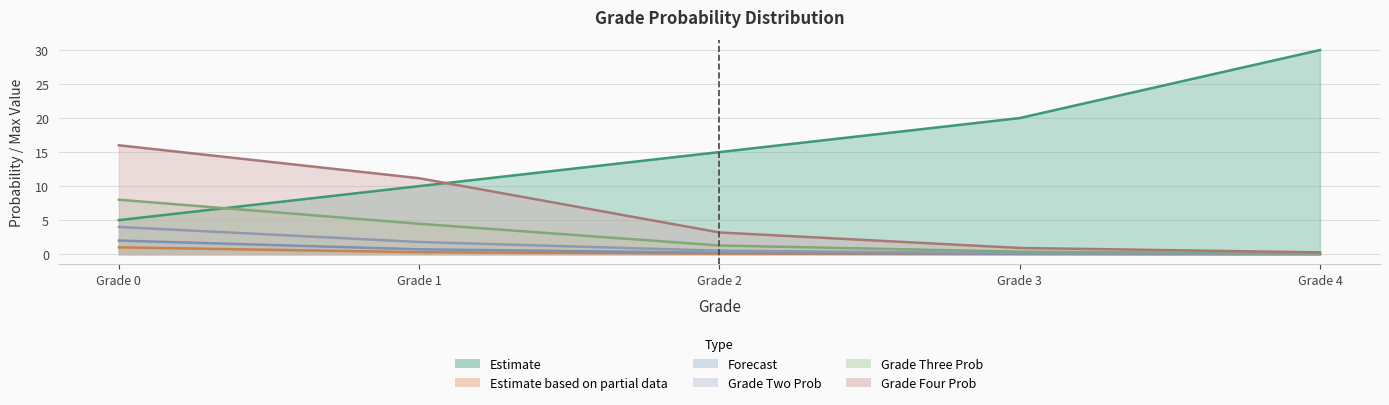

What is the sum of all gradeThreeProb values?

14.2